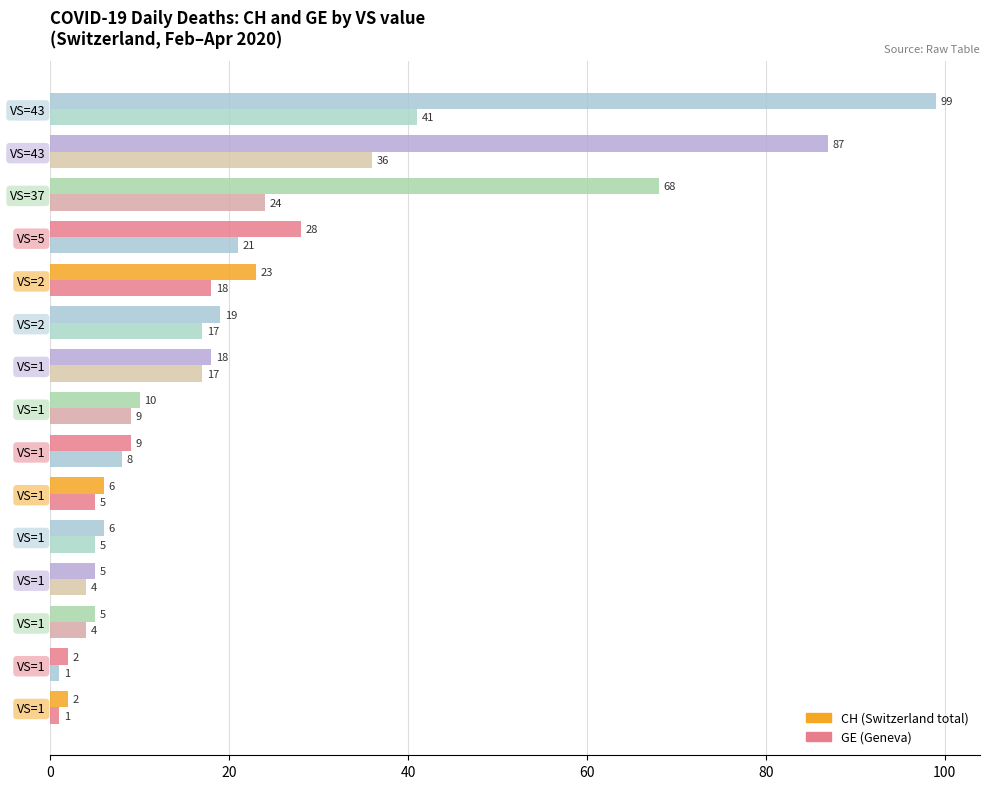

How many series are shown in this chart?

2